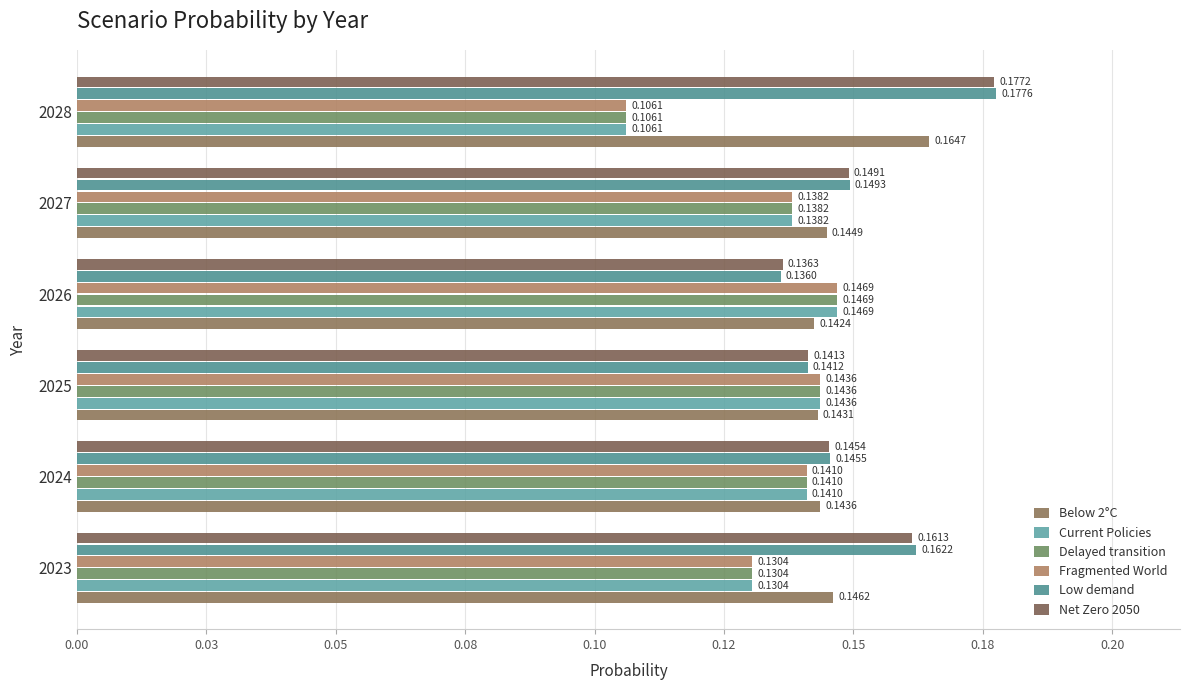

What is the value of the Fragmented World bar at the 6th from the left?

0.1